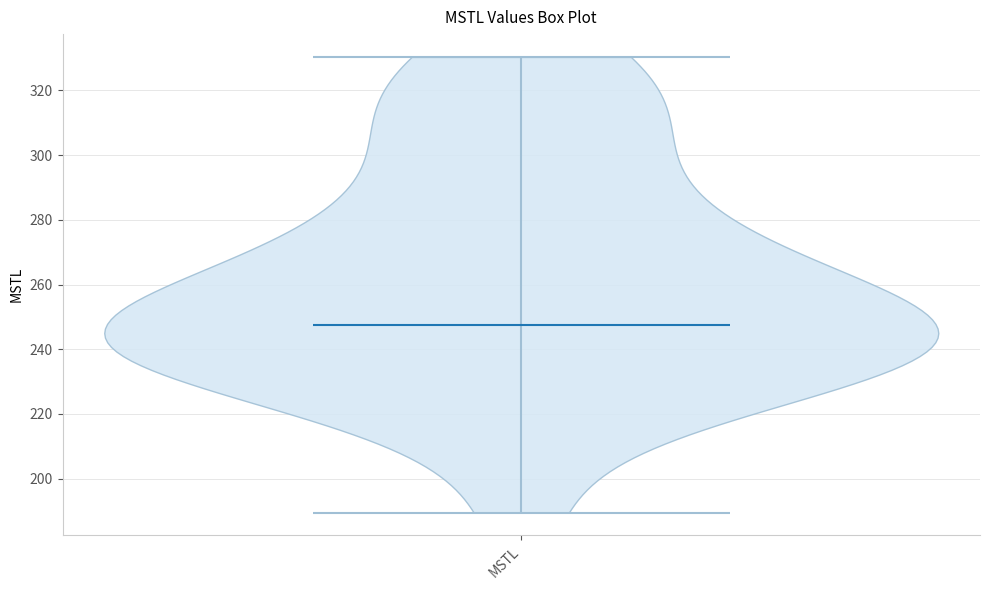

What is the lowest point the violin for MSTL reaches on the y-axis? The values are not printed on the chart, so give them approximately, as read against the axis.

190